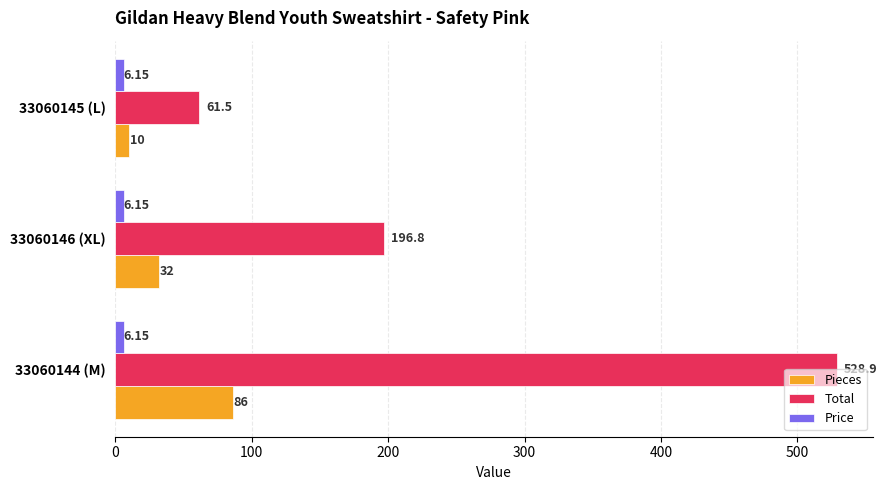

Which series has the largest total across all categories?

Total